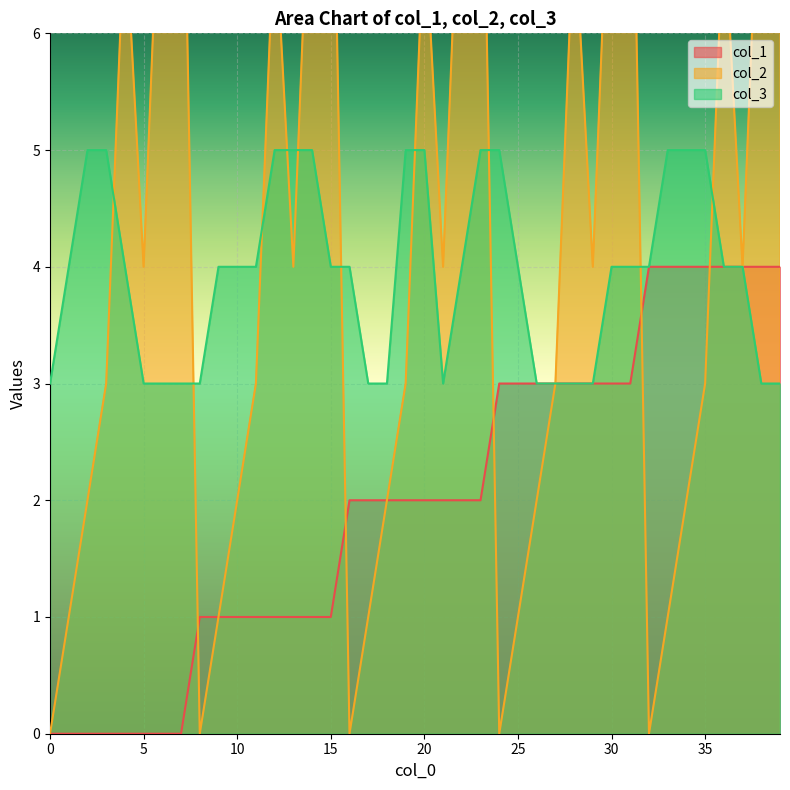

Between 1 and 38, which series saw the biggest shift?

col_2